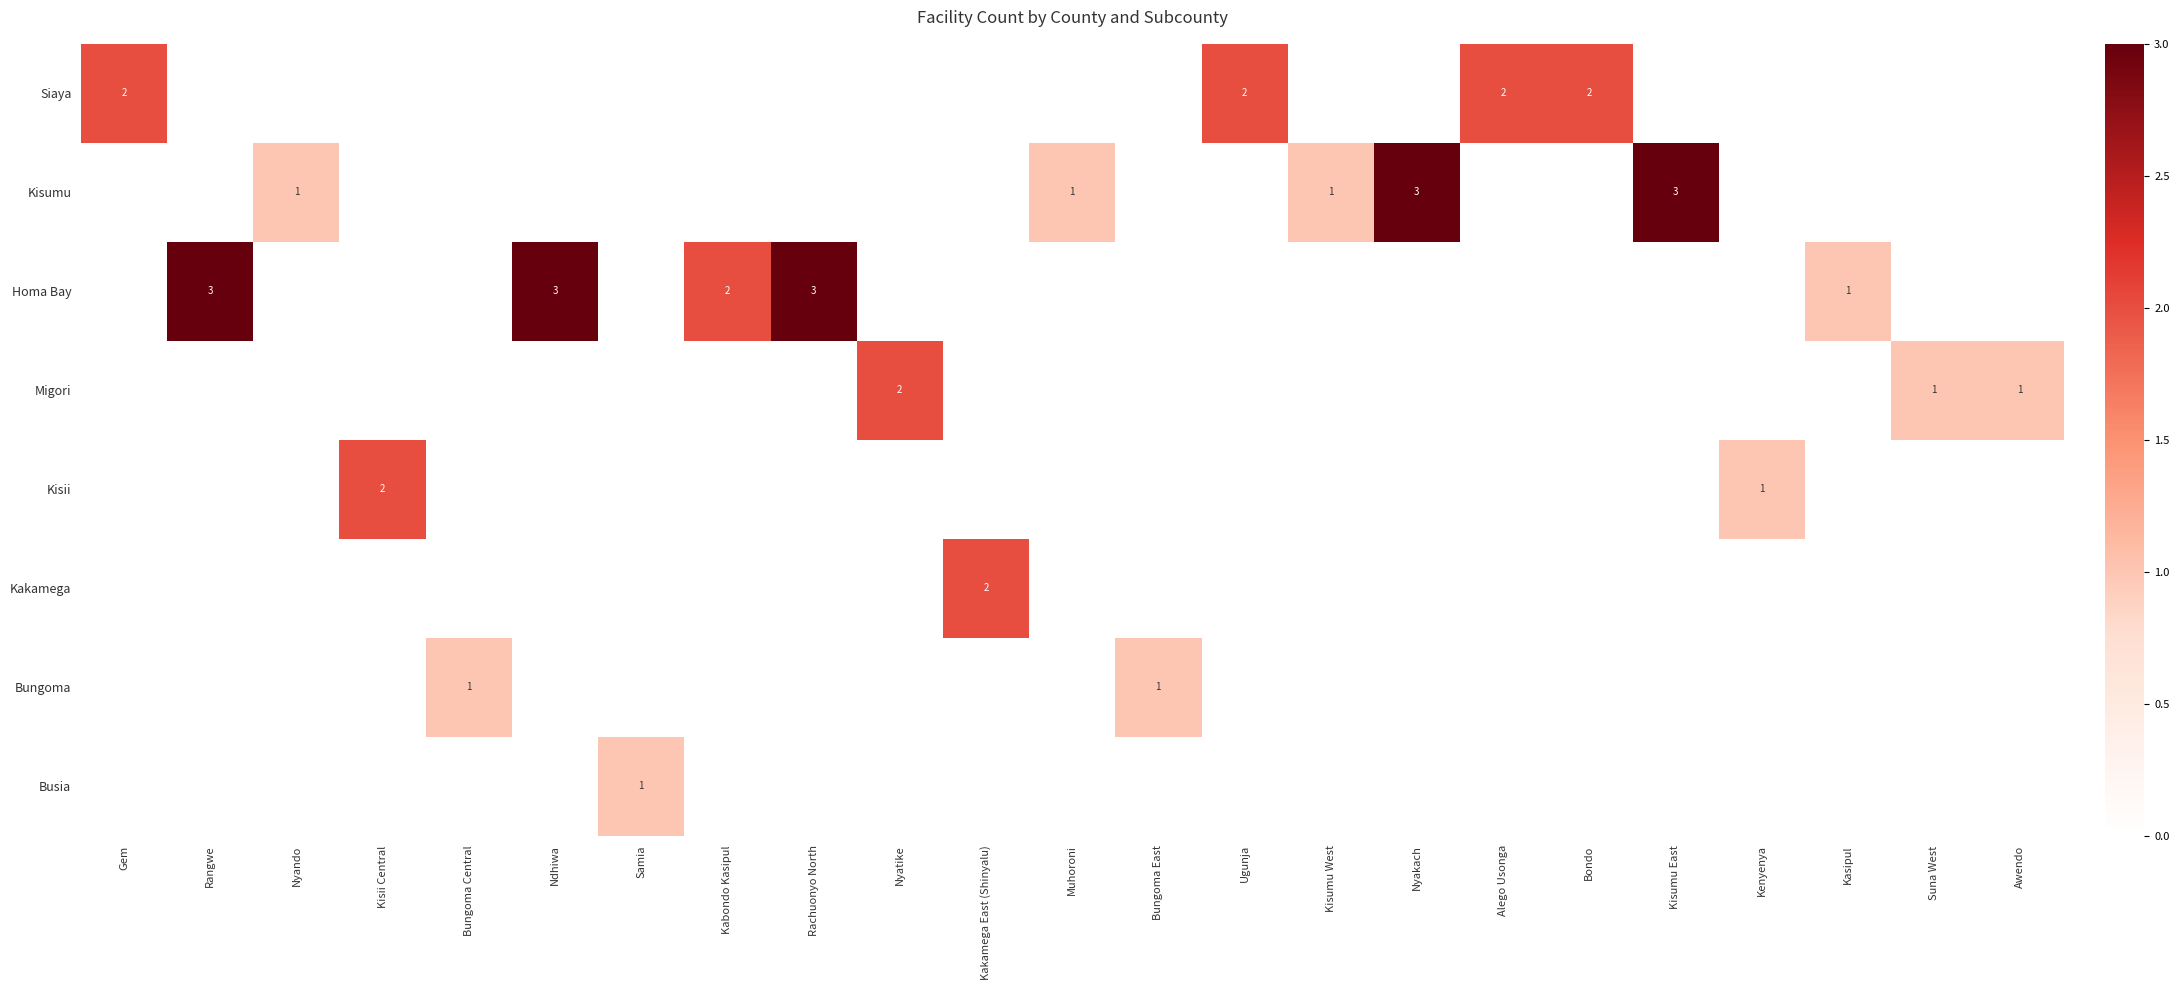

Which series has the largest total across all categories?

Homa Bay